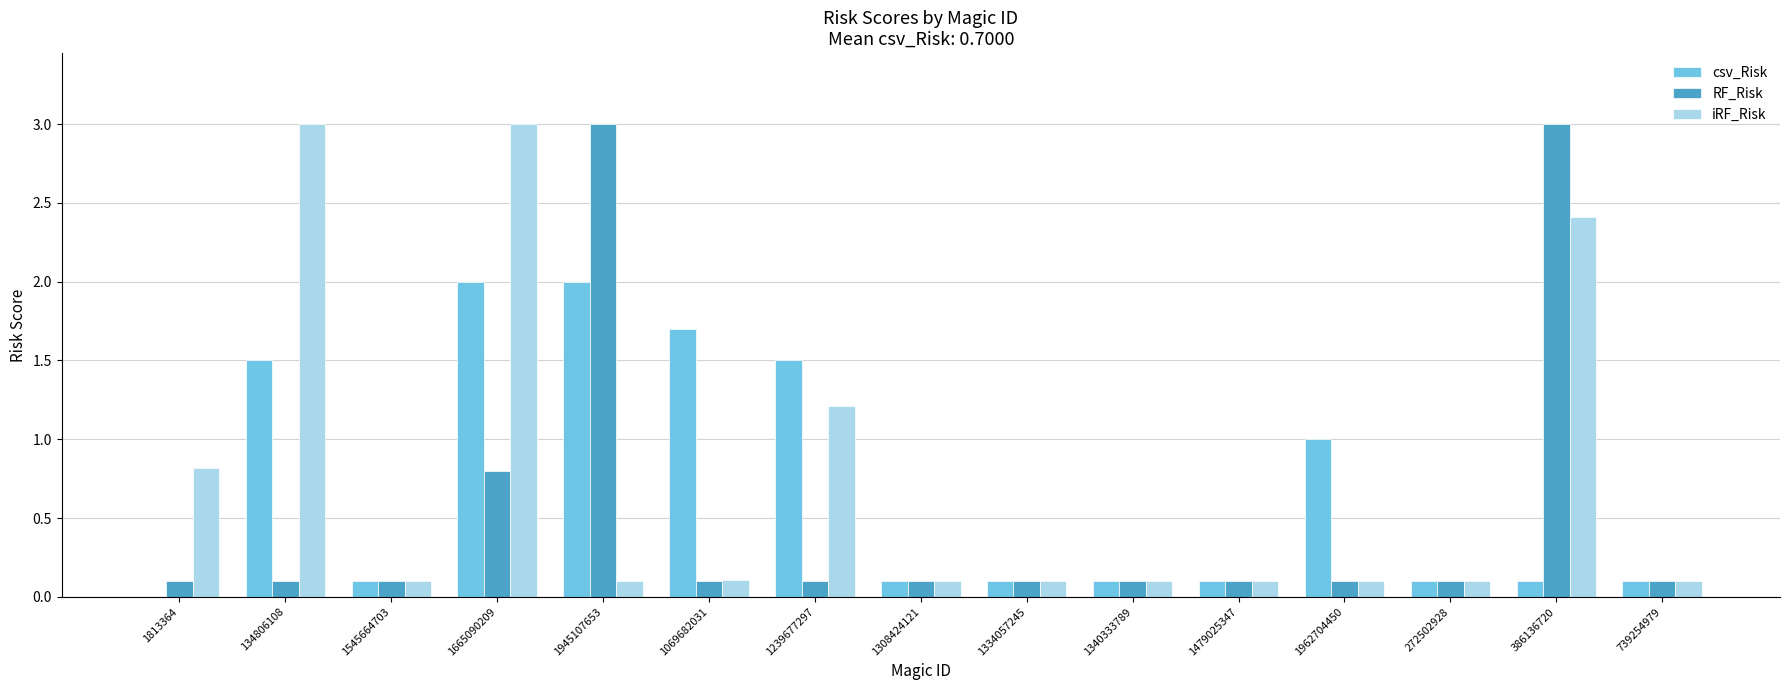

At which category is the sum across all series the highest?

1665090209